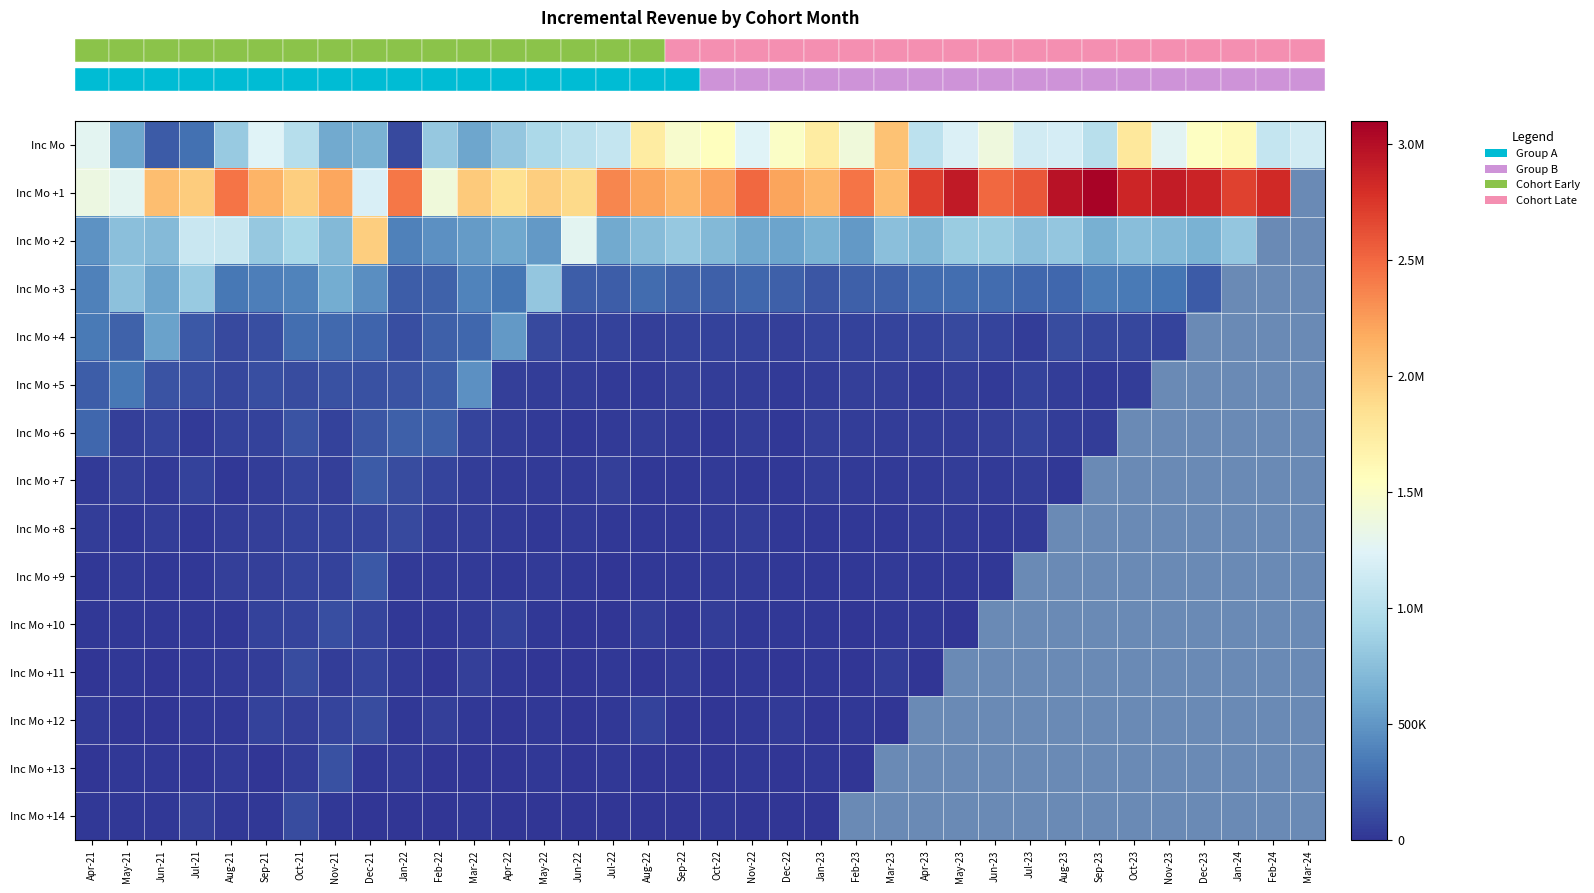

Between Jul-21 and Sep-21, which series saw the biggest shift?

row_0